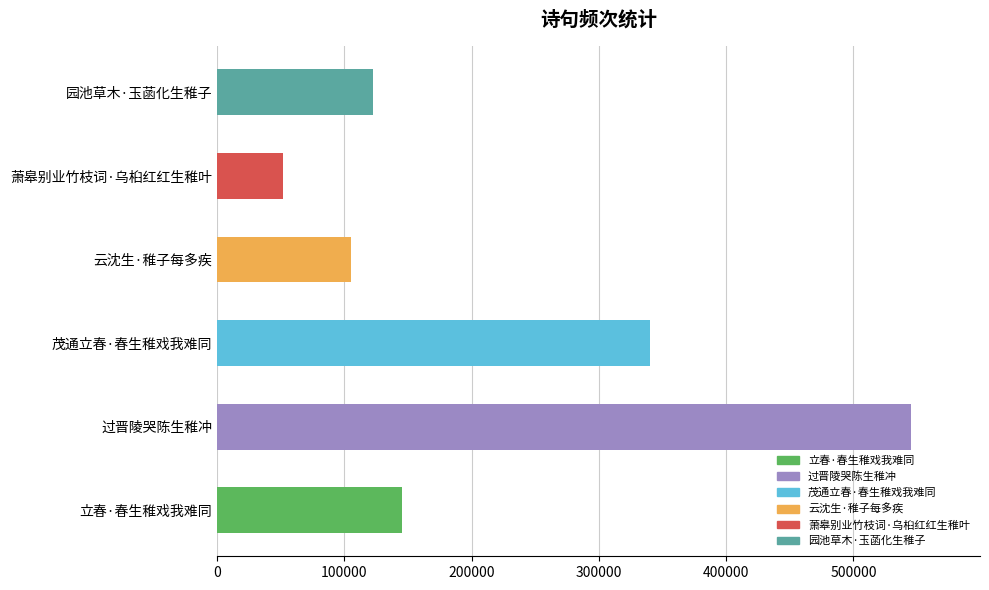

How many series are shown in this chart?

1